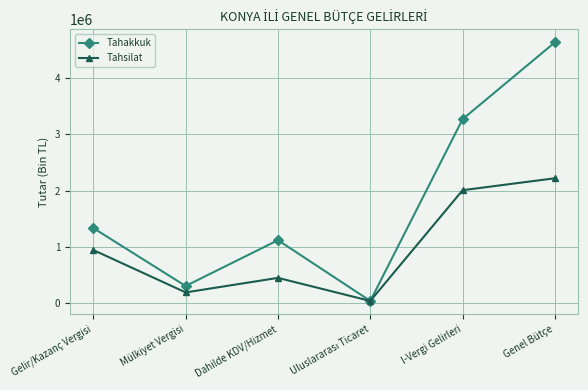

The Tahakkuk series shows 1337098 at Gelir/Kazanç Vergisi. True or false?

True